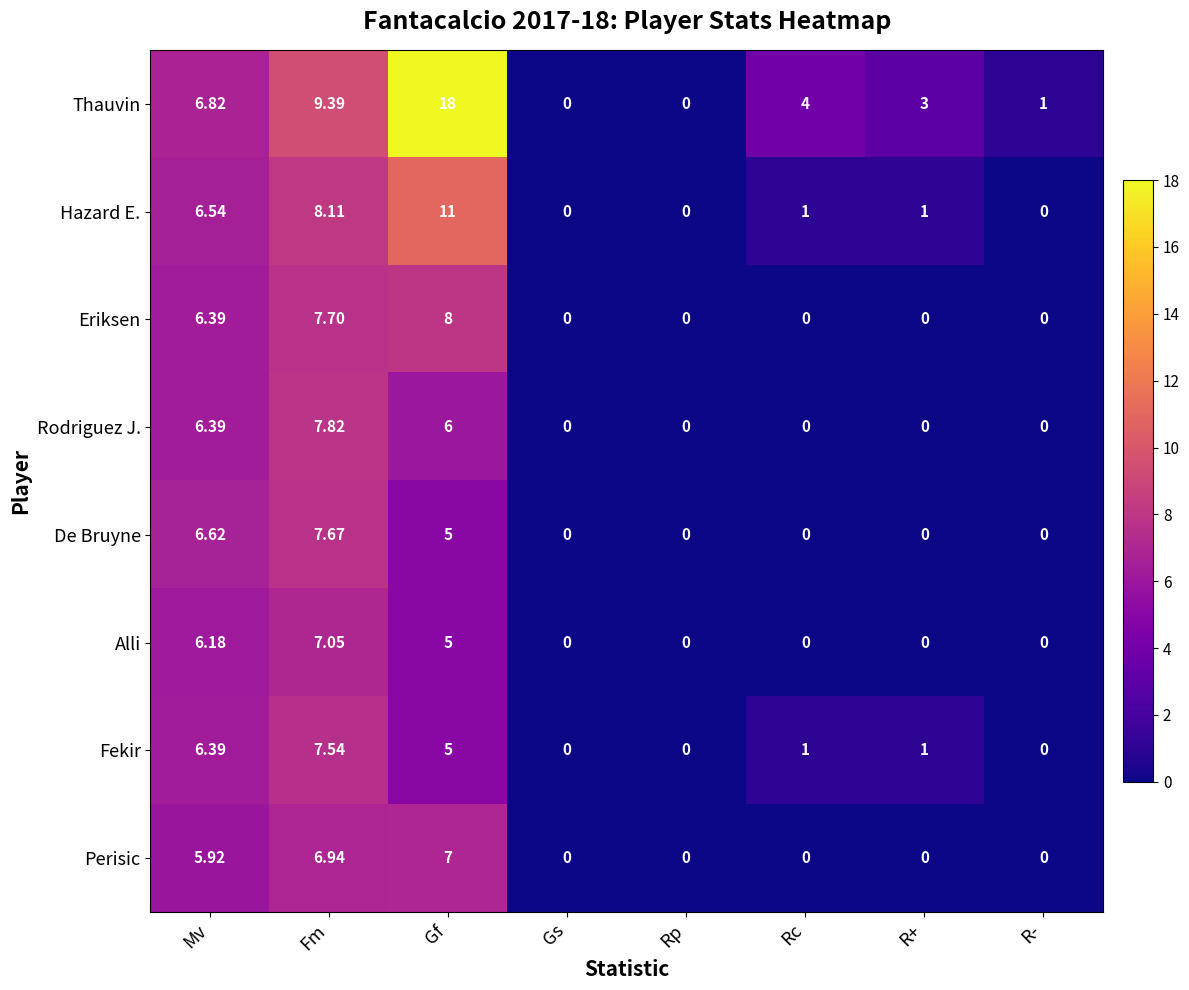

Where is Alli nearest to the value 3?

Gf